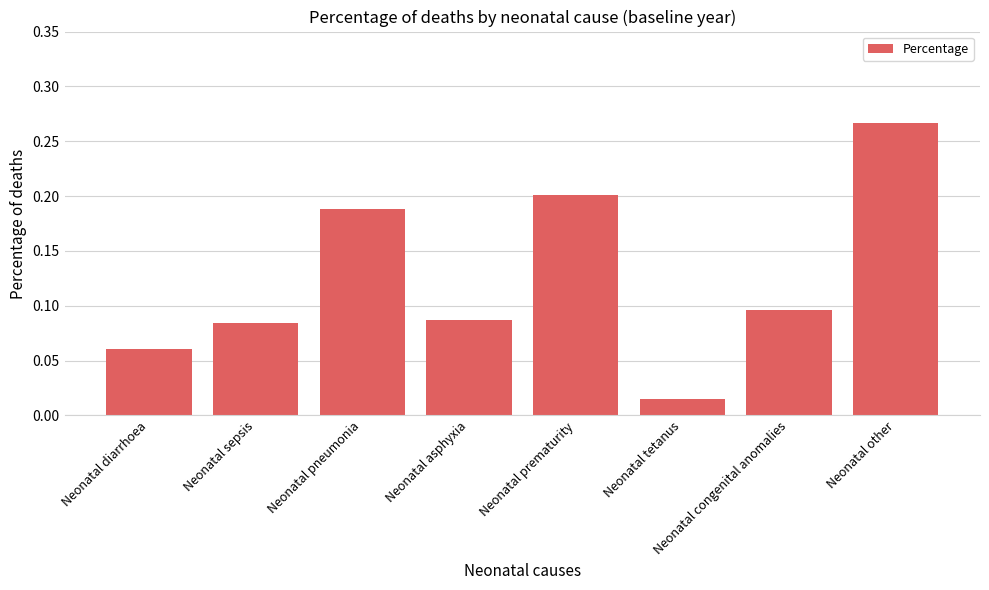

What is the change in value from Neonatal diarrhoea to Neonatal pneumonia?

+0.1